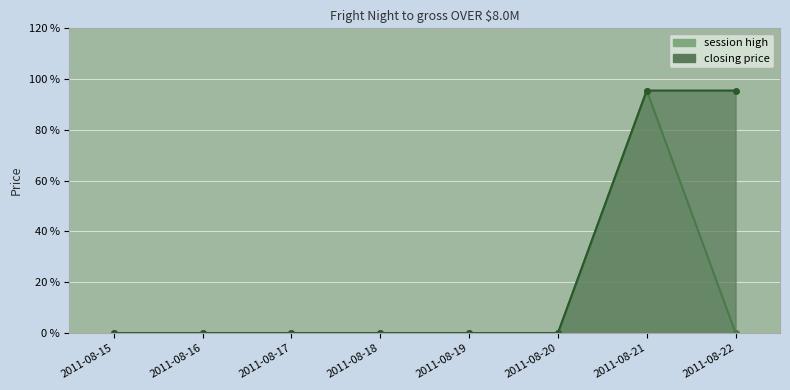

True or false: closing price and session high cross at least once.

False